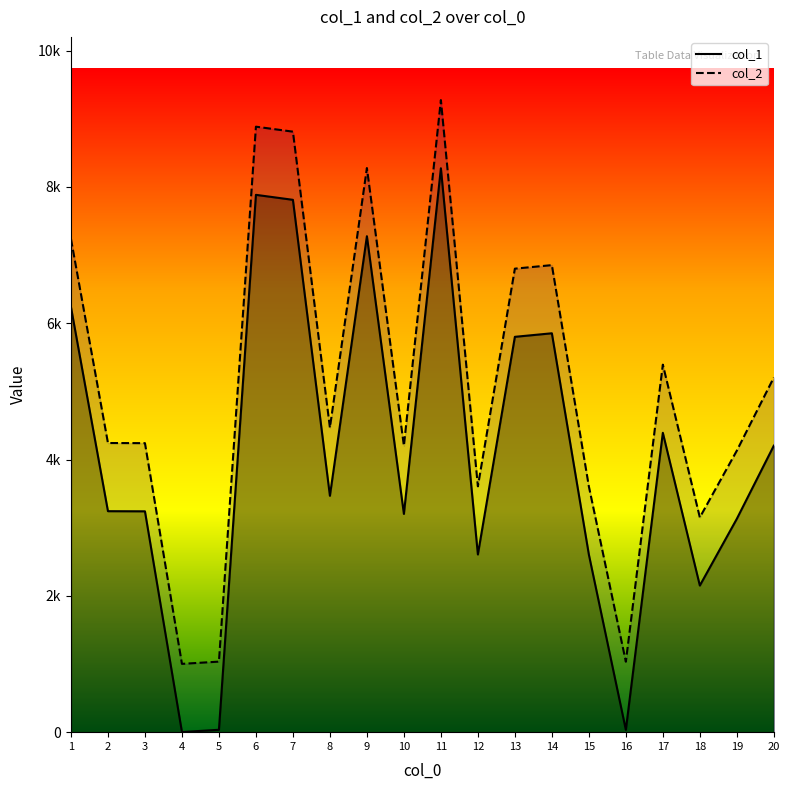

Where is the first local maximum for col_1?

6